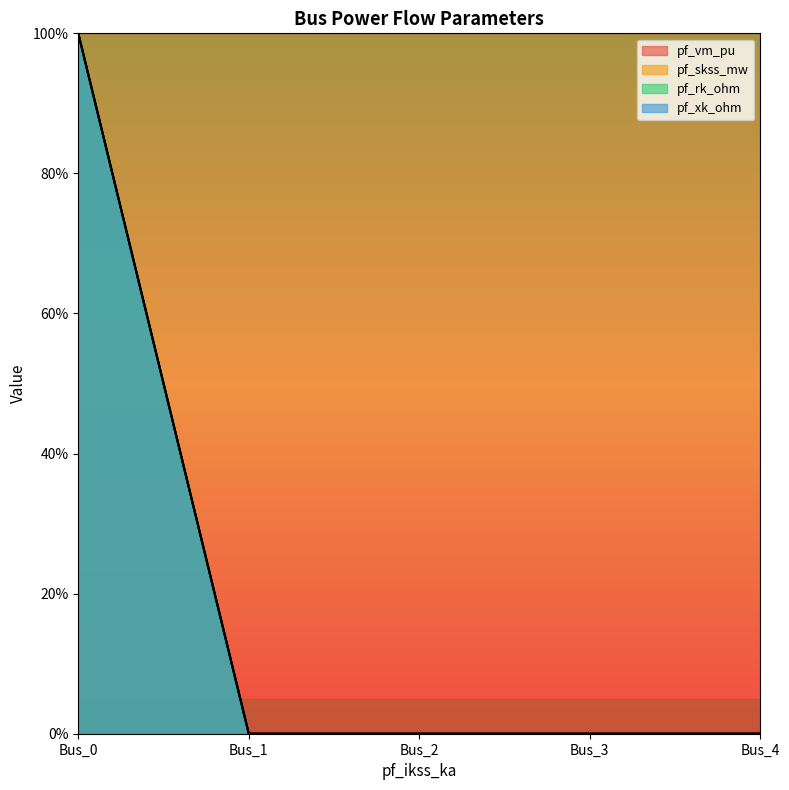

At which category does the chart reach its minimum across all series?

Bus_1